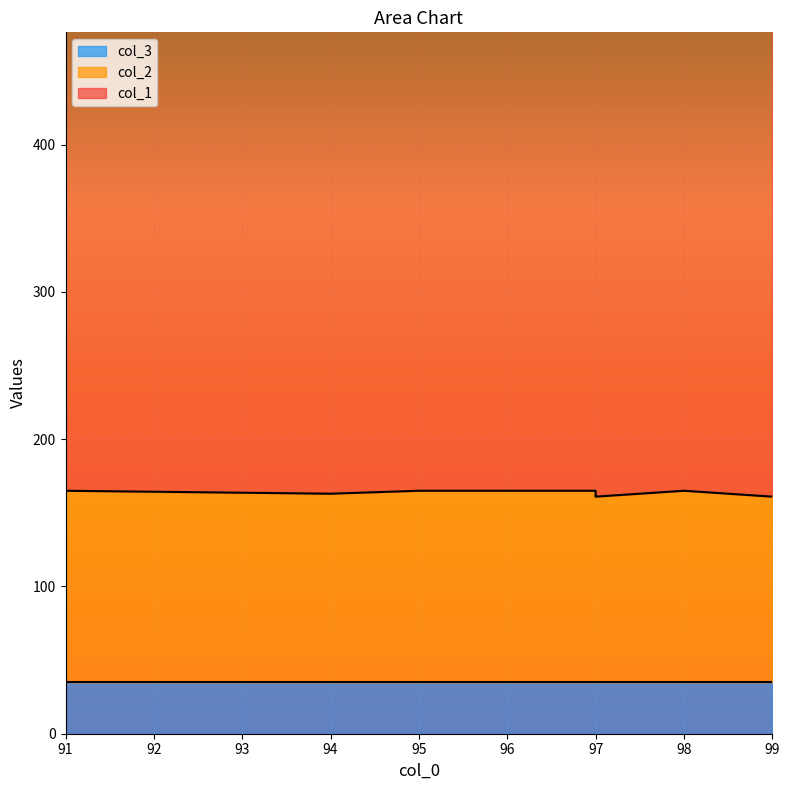

Which series has the largest total across all categories?

col_1